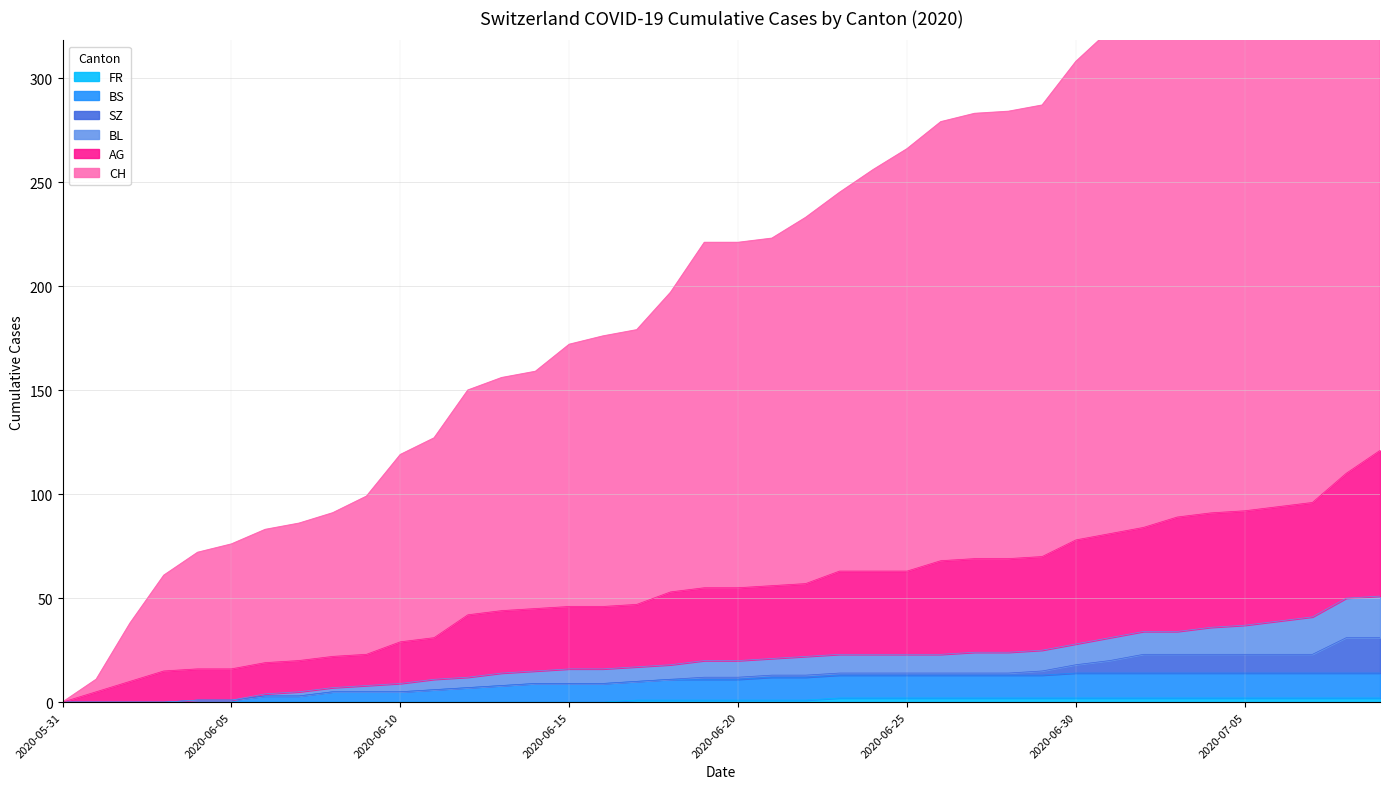

What is the value of the BS point at the 37th from the left?

14